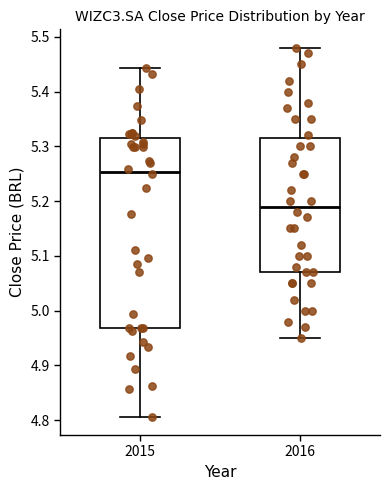

Which box is the tallest, from its lower edge to its upper edge?

2015